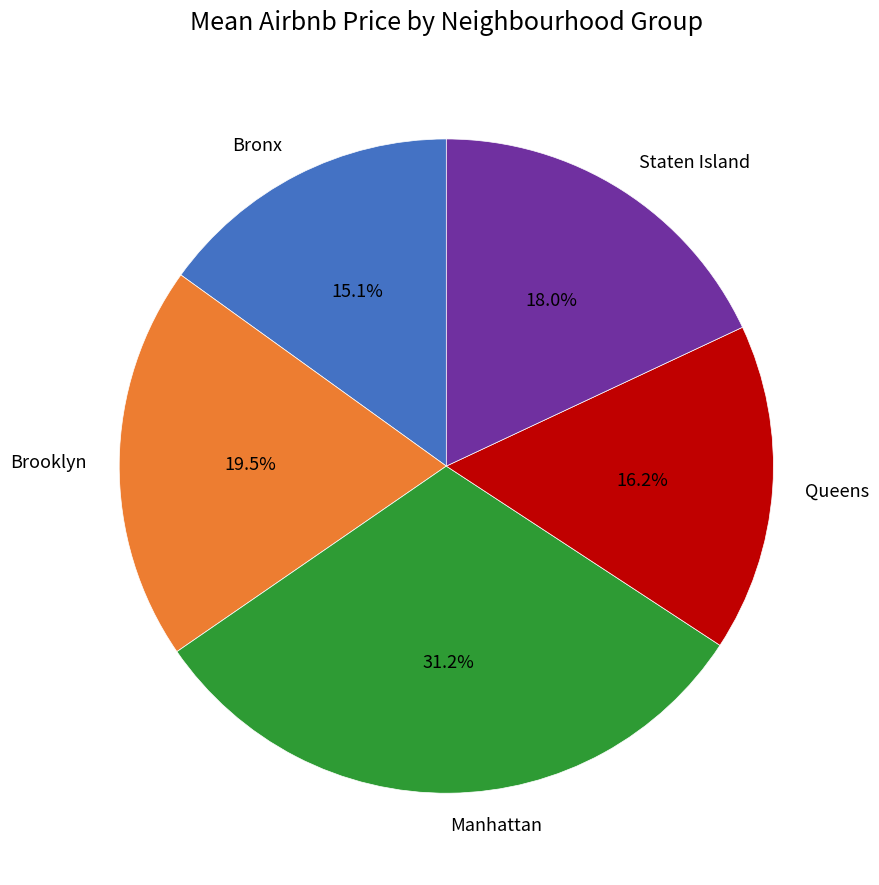

Which slice is the smallest?

Bronx